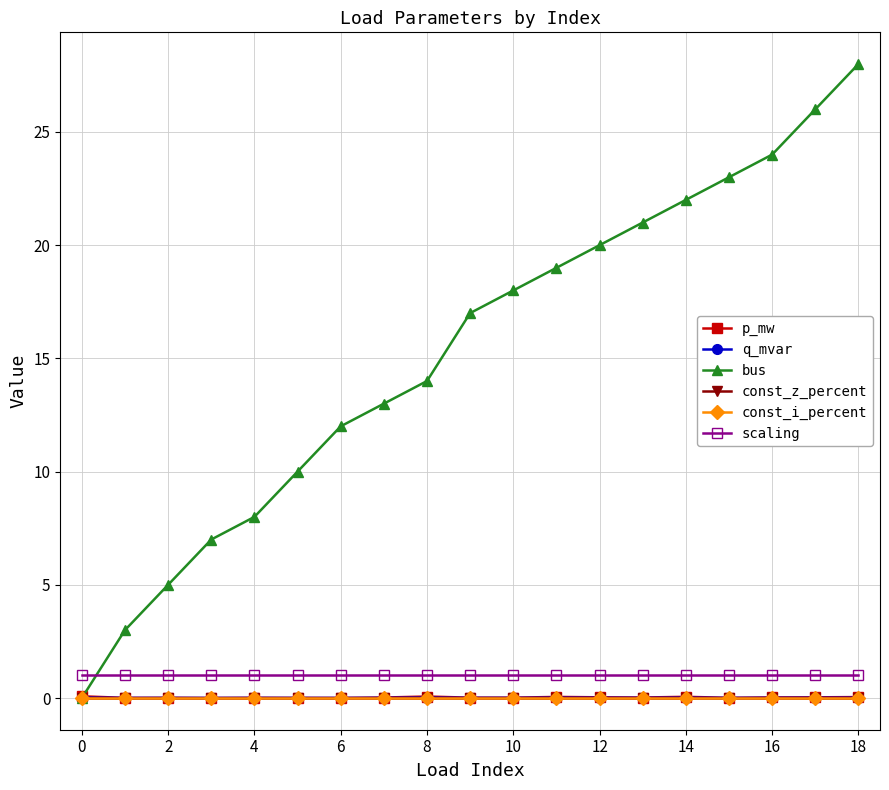

At which label is p_mw closest to 0?

4